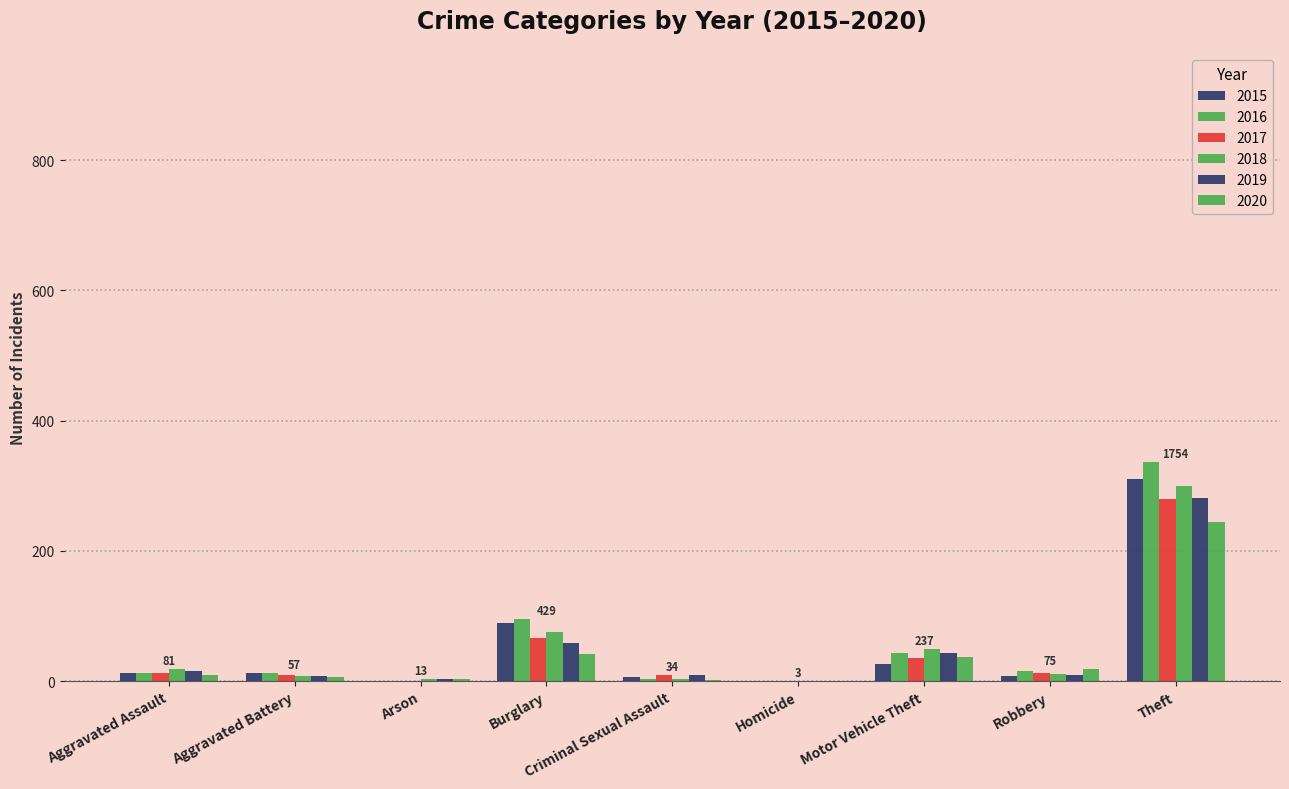

Does the chart contain stacked bars?

No